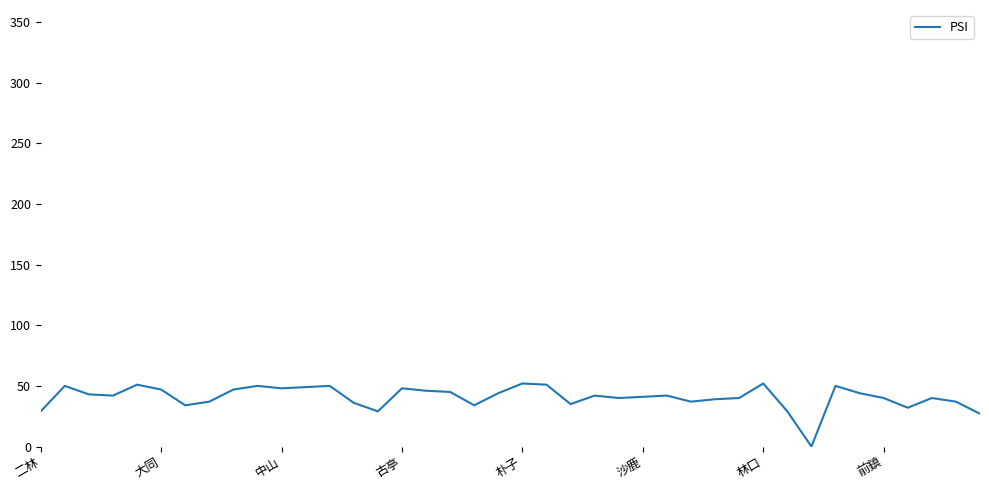

What is the difference between the maximum and minimum values?

52